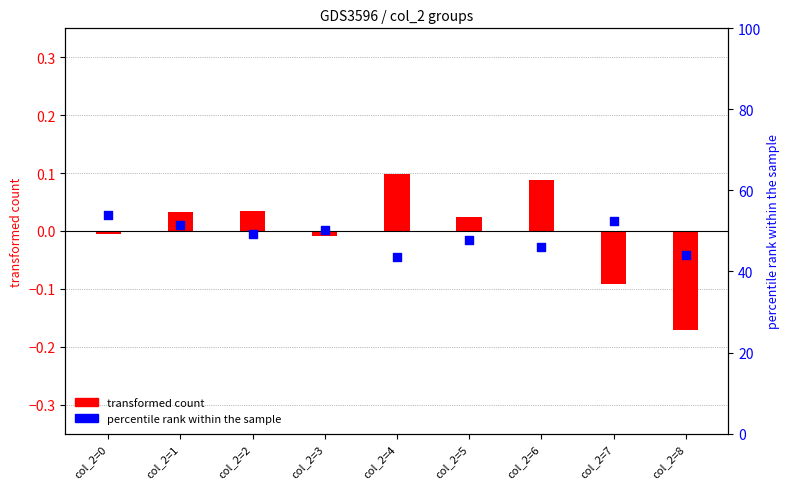

Approximately how many times larger is the value at col_2=8 compared to col_2=6?

1.0